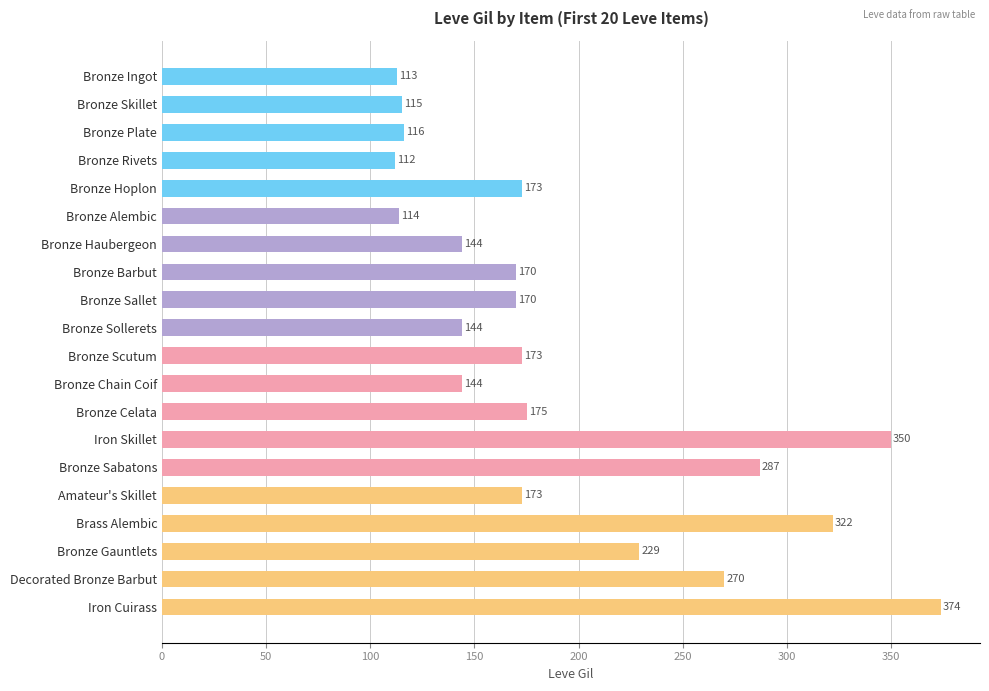

What position from the bottom is Bronze Plate?

18